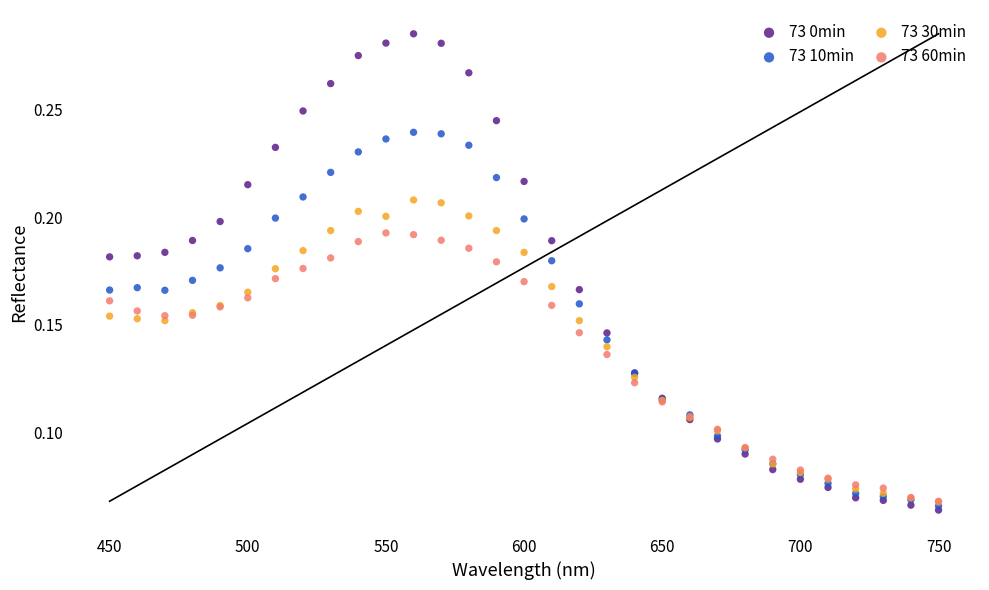

Which series has the largest Y range (max minus min)?

73 0min